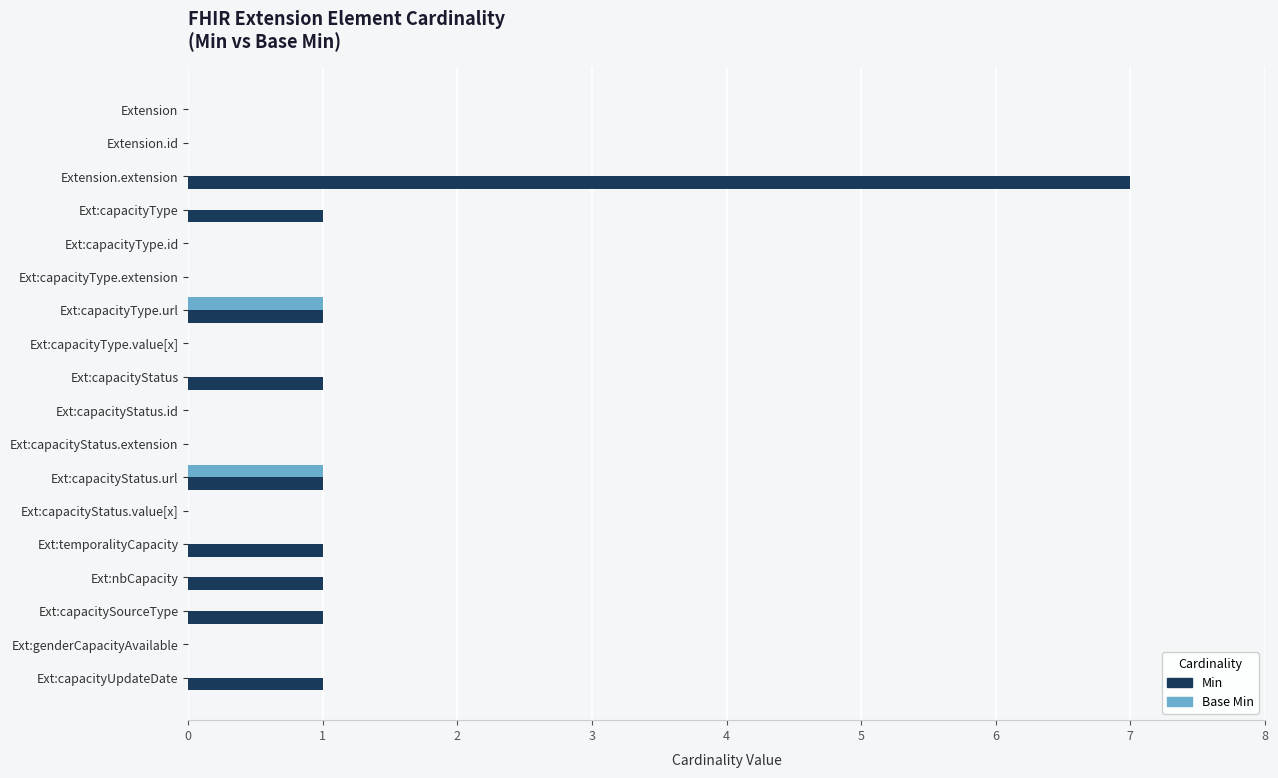

Which series changed the most between Extension.id and Ext:temporalityCapacity?

Min